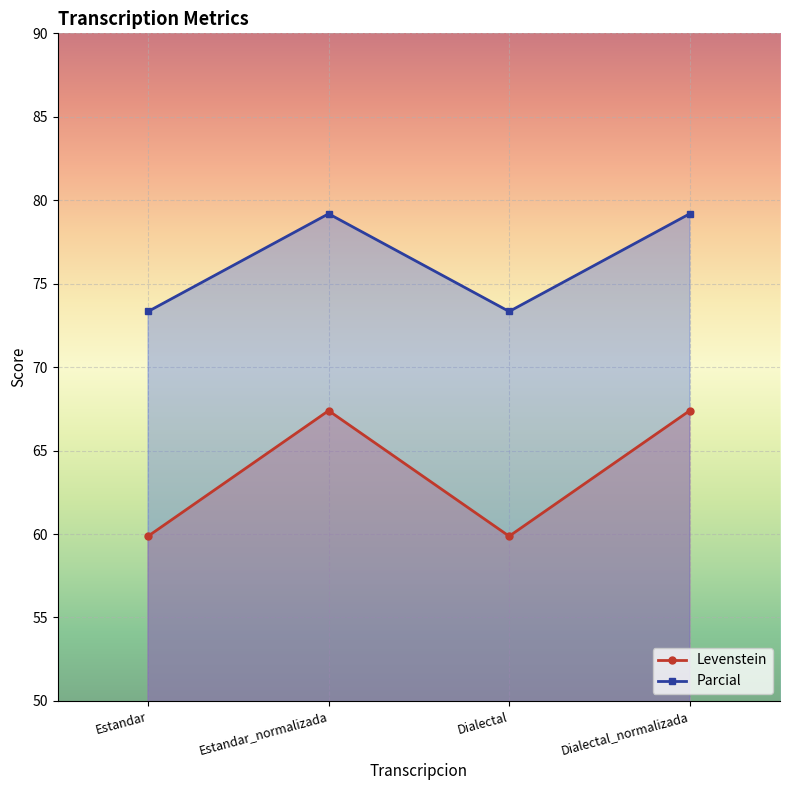

Read the Parcial value at Estandar.

73.3